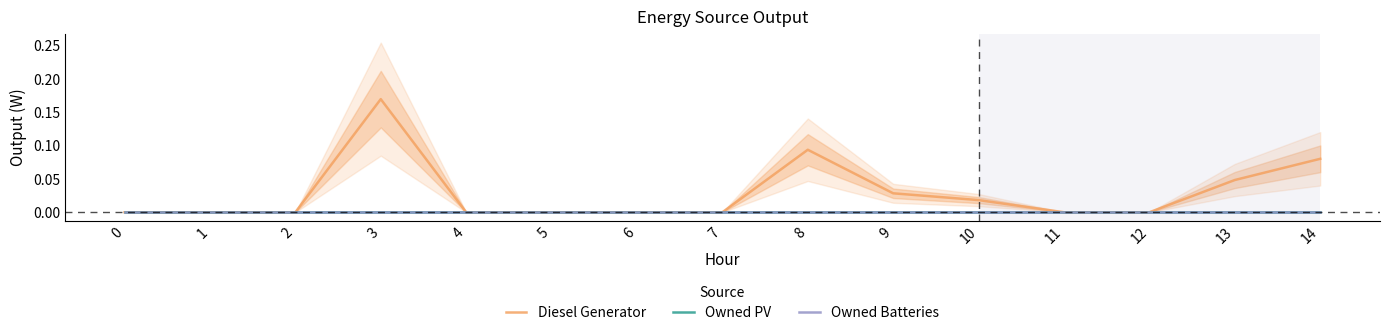

Does the chart have visible grid lines?

No